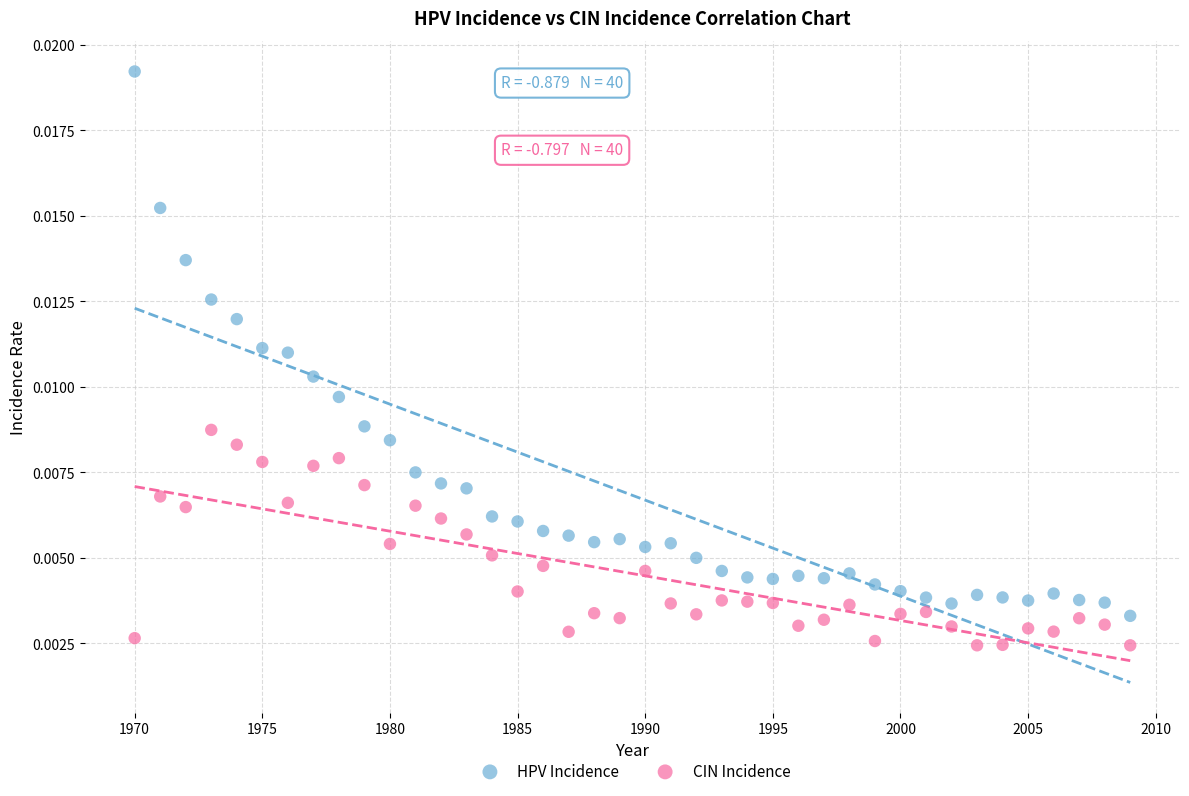

Which series reaches the maximum Y coordinate?

HPV Incidence